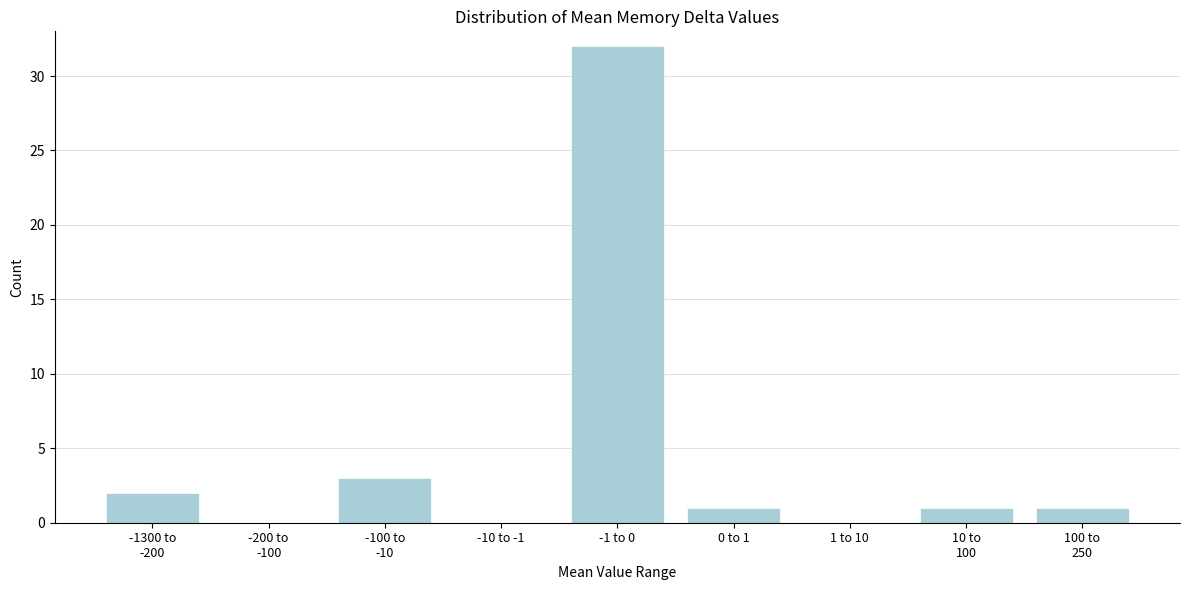

The chart shows a value of 0 at 1 to 10. True or false?

True